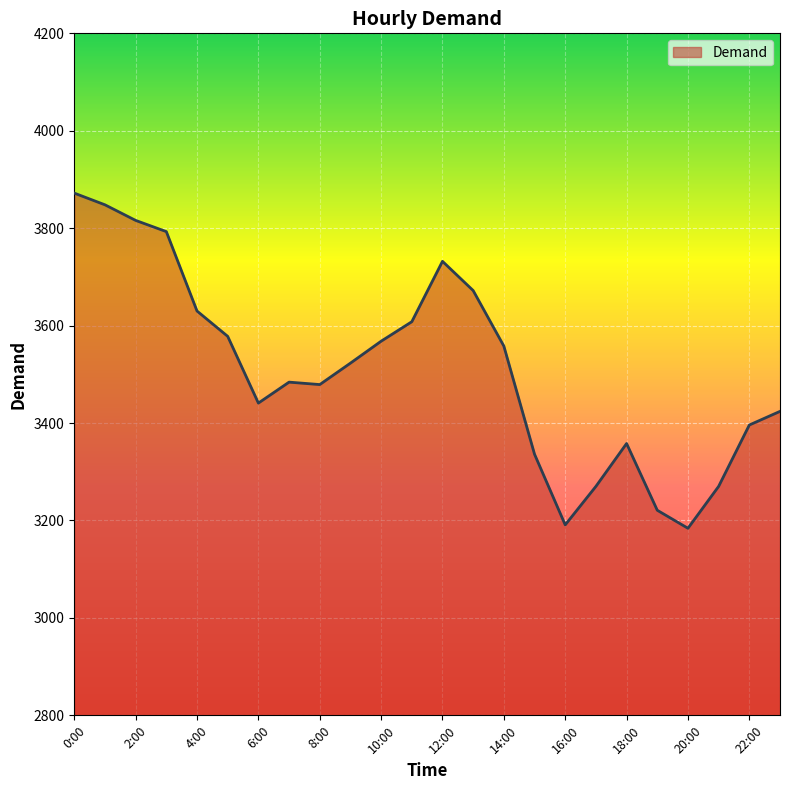

What is the minimum value shown in the chart?

3184